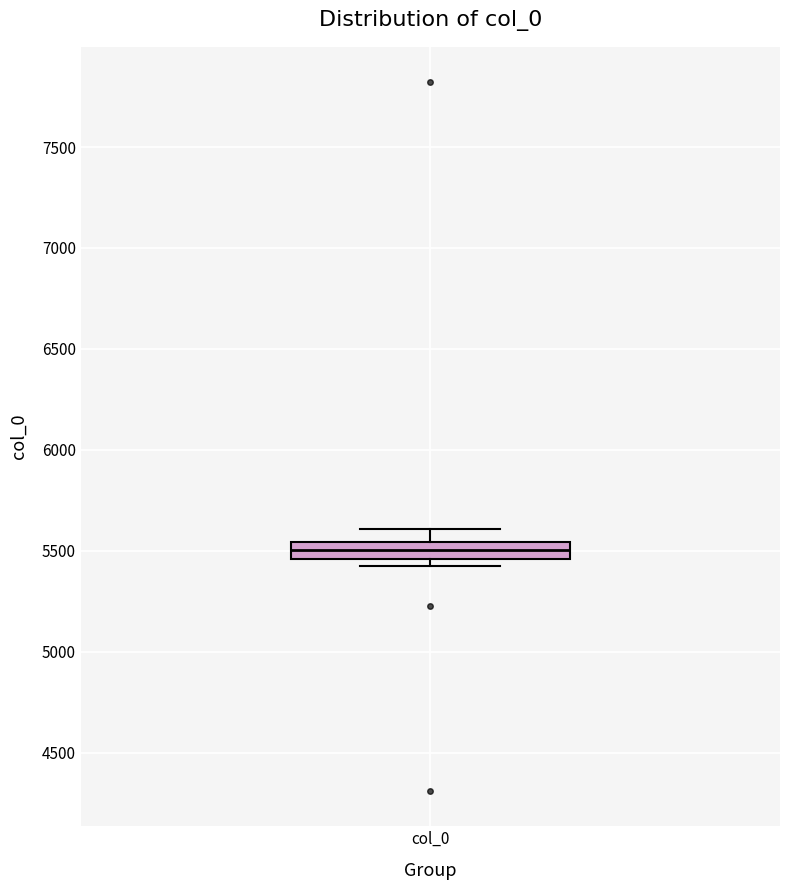

Read this box plot against the y-axis: the position of the median line, the range covered by the box, and the ends of both whiskers. The values are not printed on the chart, so give them approximately, as read against the axis.

median 5500, box 5450 to 5550, whiskers 5450 (just below the box's lower edge) to 5600